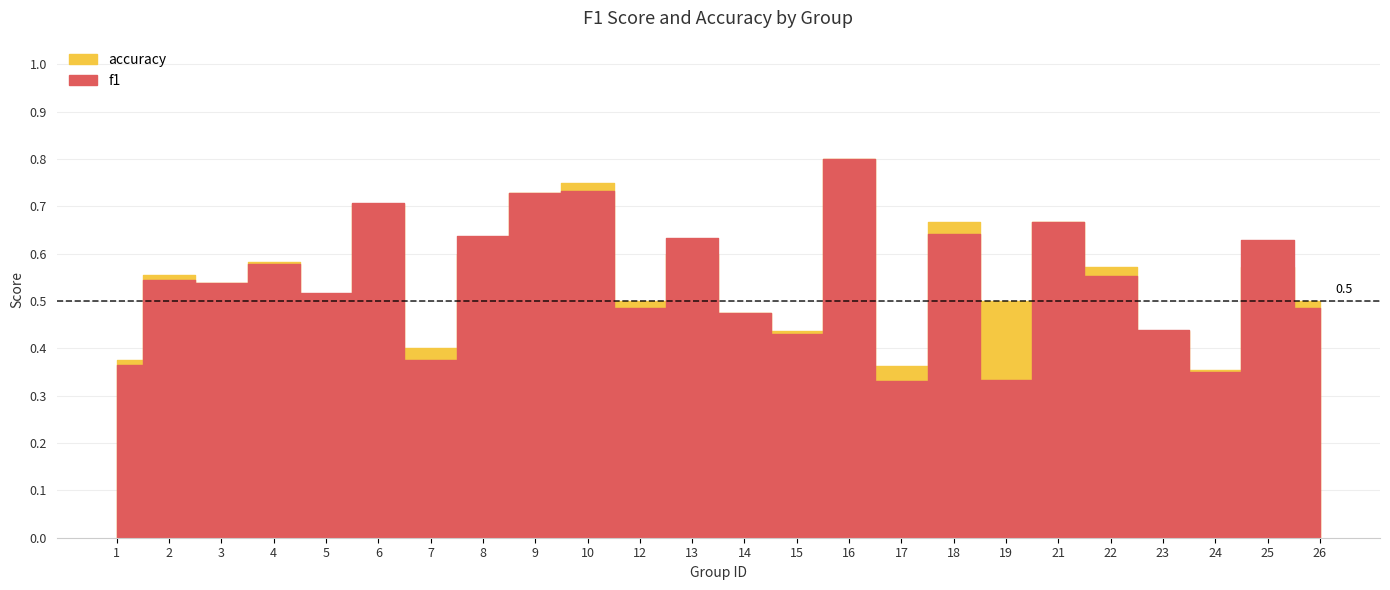

At how many categories does at least one series exceed 0?

24